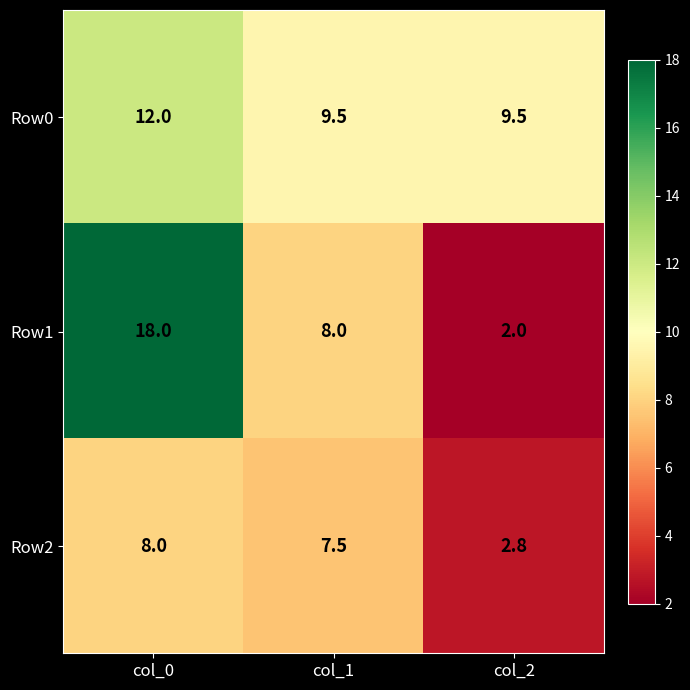

Between col_1 and col_2, which series saw the biggest shift?

Row1